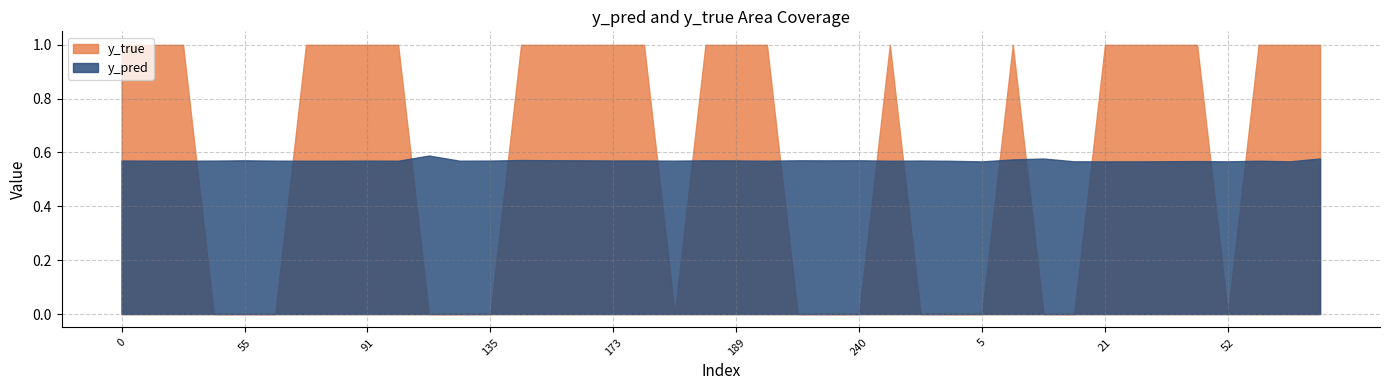

Which series has the largest total across all categories?

y_true